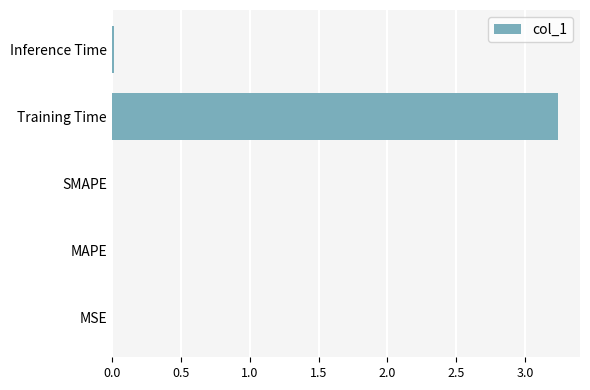

Is it true that the value at MAPE is 0.0?

True